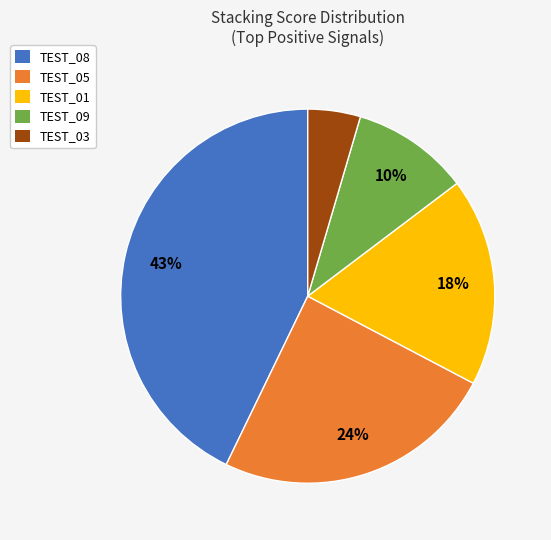

What is the smallest slice in the pie chart?

TEST_03